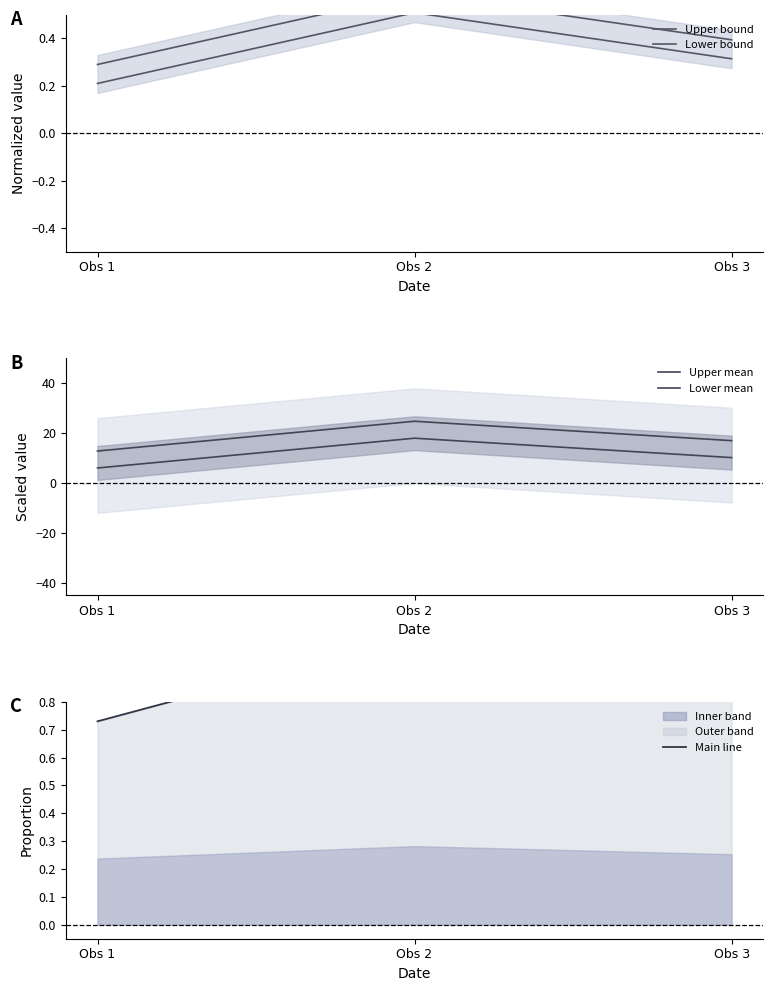

What is the spread (max minus min) of values at Obs 1?

12.6